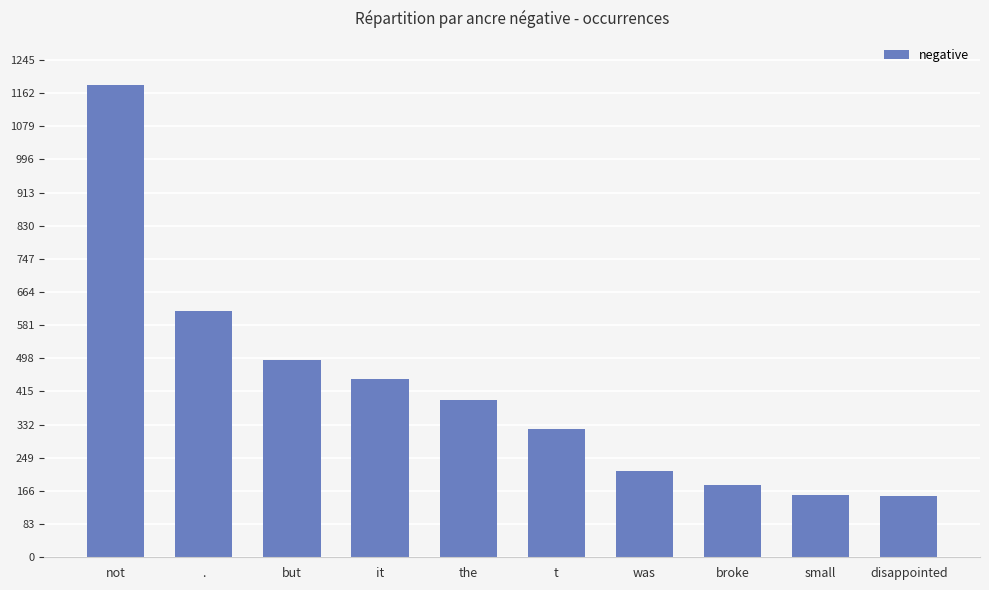

What is the change in value from not to t?

-862